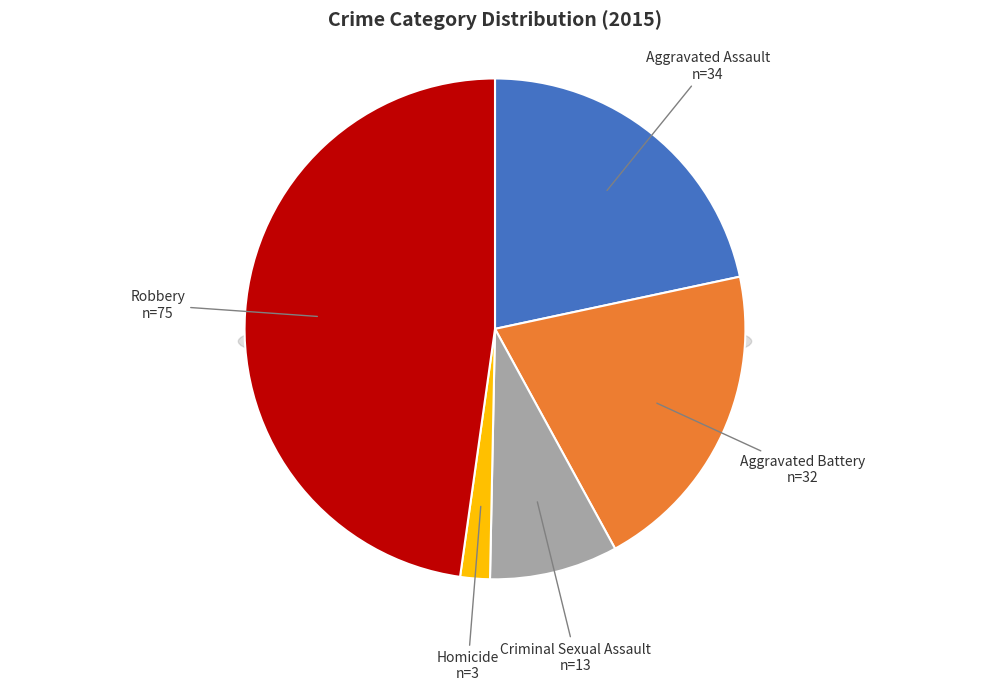

Rank the categories by value from highest to lowest.

Robbery, Aggravated Assault, Aggravated Battery, Criminal Sexual Assault, Homicide